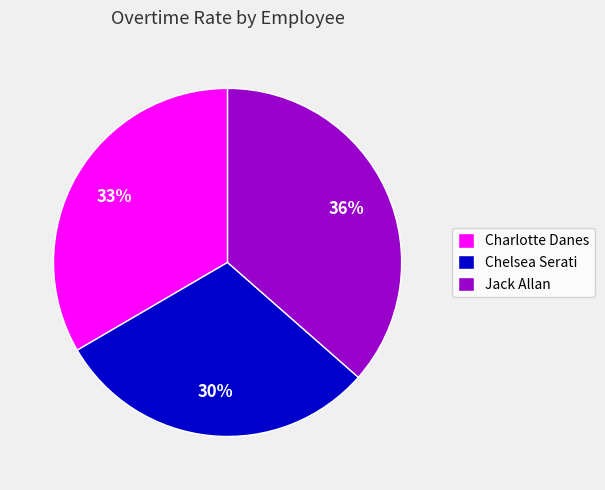

Do Chelsea Serati and Jack Allan together represent more than half of the pie?

Yes